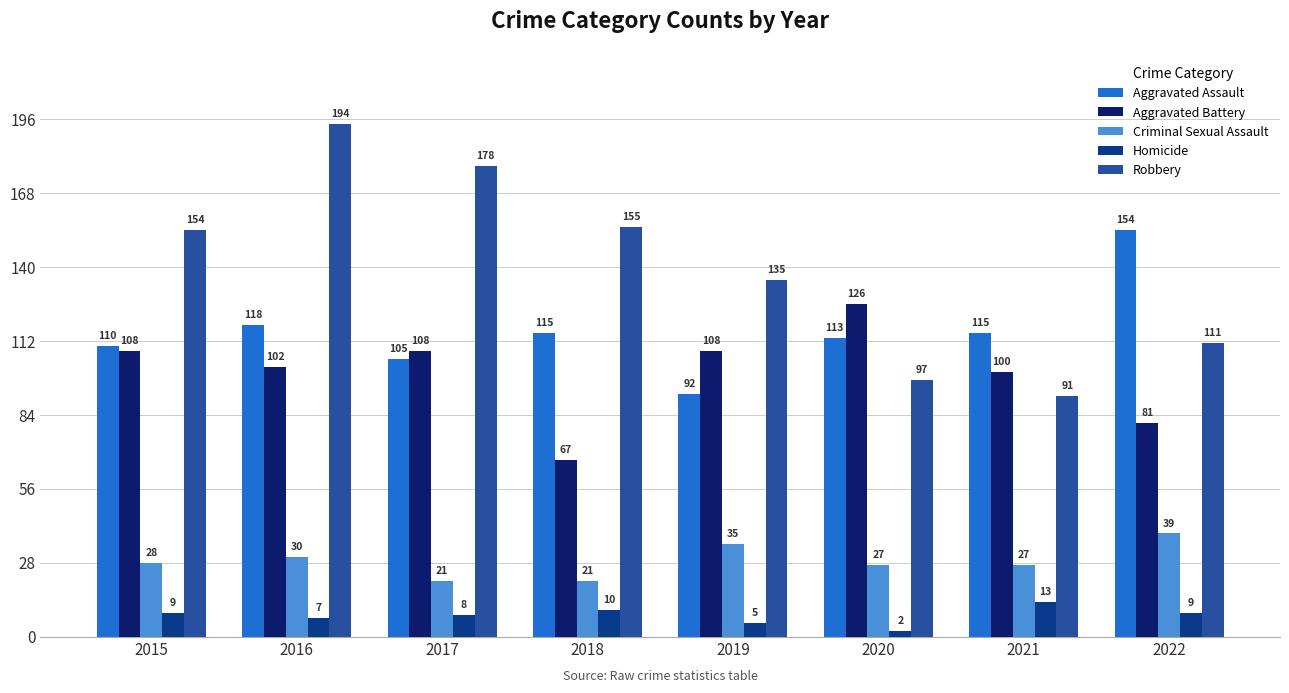

Is the value of Homicide at 2017 greater than the value of Aggravated Battery at 2019?

No